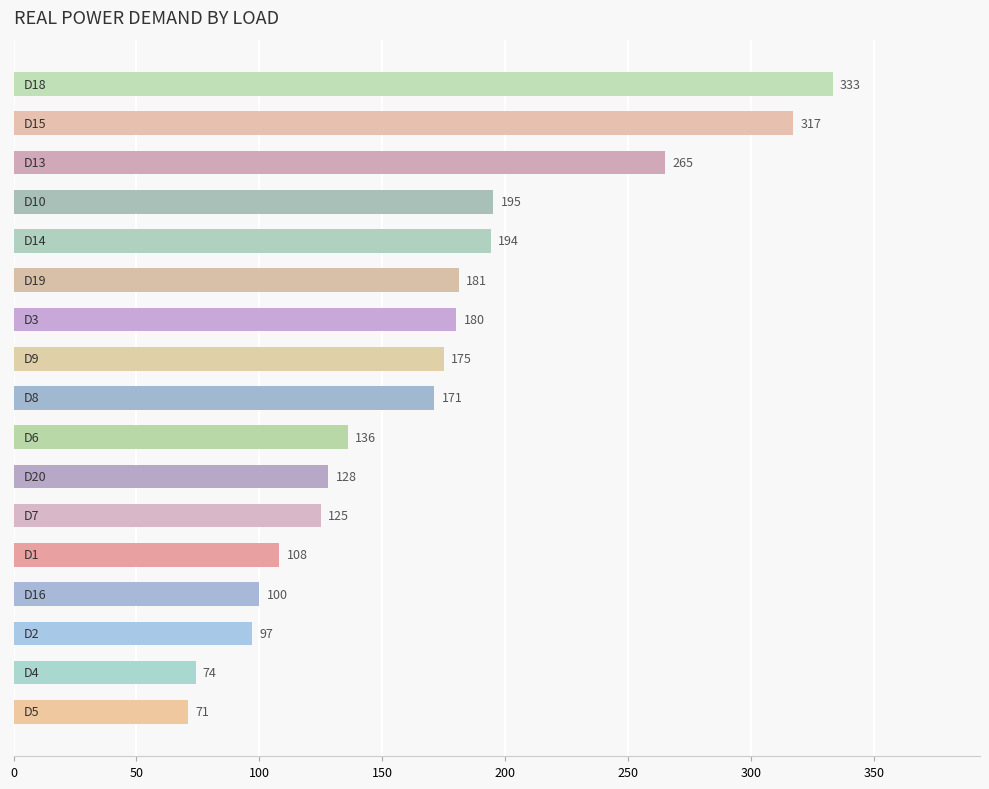

How many bars are there in total?

17